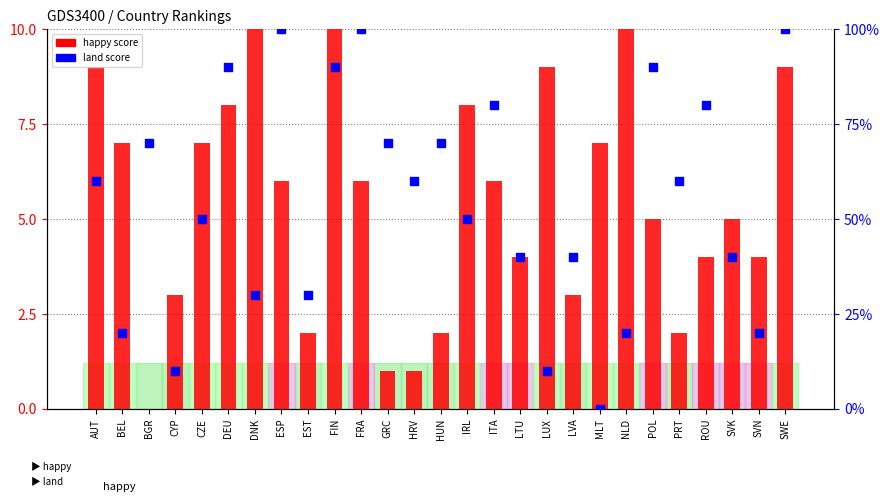

What is the total value across all series at SWE?

19